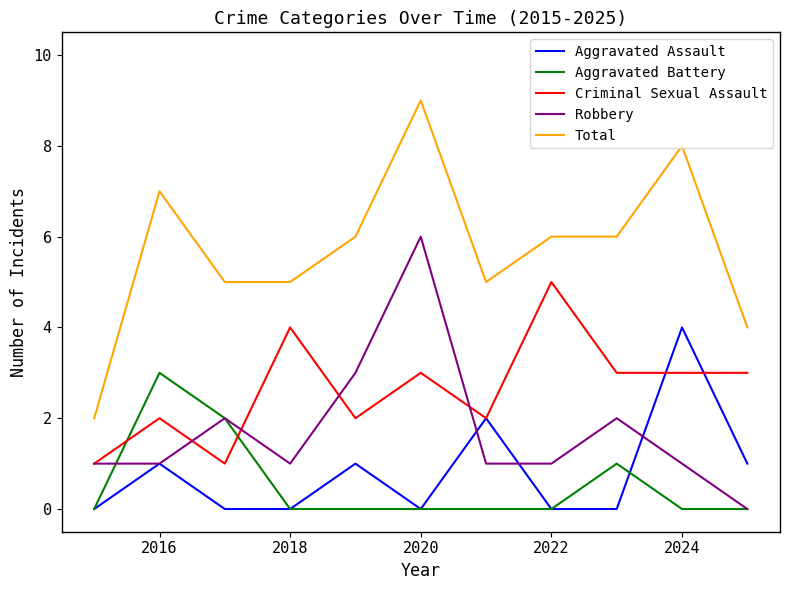

Reading right to left, transcribe all the data shown in this chart.

Aggravated Assault: 1	4	0	0	2	0	1	0	0	1	0
Aggravated Battery: 0	0	1	0	0	0	0	0	2	3	0
Criminal Sexual Assault: 3	3	3	5	2	3	2	4	1	2	1
Robbery: 0	1	2	1	1	6	3	1	2	1	1
Total: 4	8	6	6	5	9	6	5	5	7	2